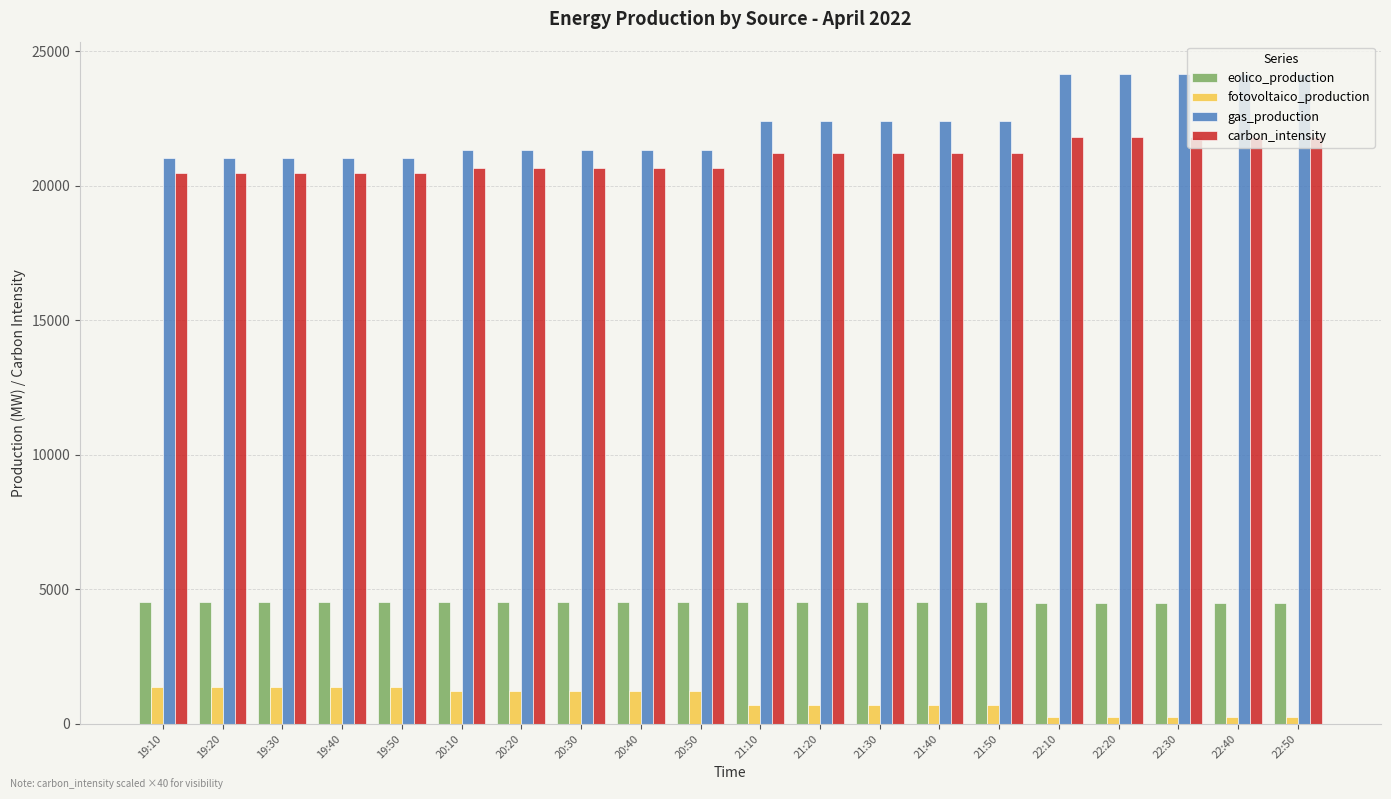

Which series has the largest range (max minus min)?

gas_production